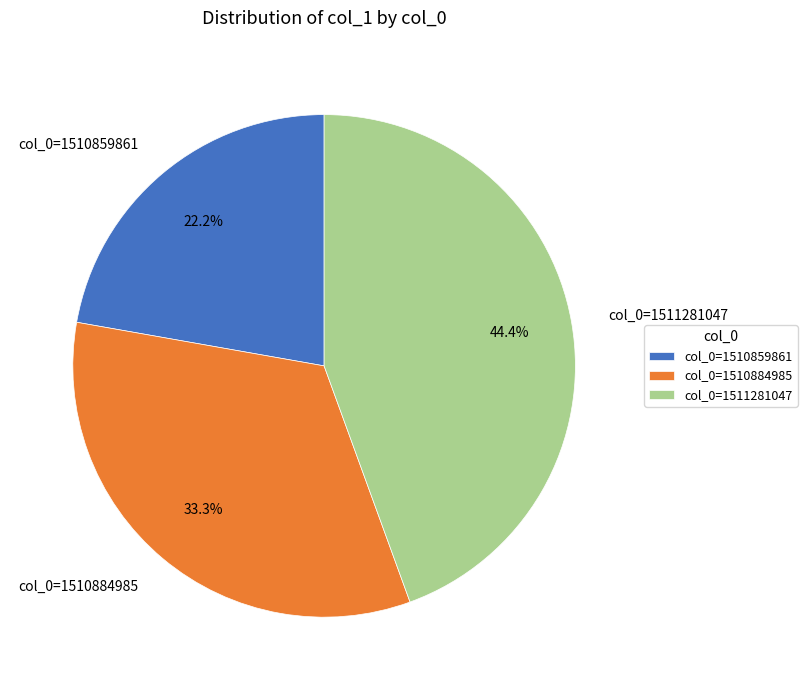

How many segments does this pie chart have?

3